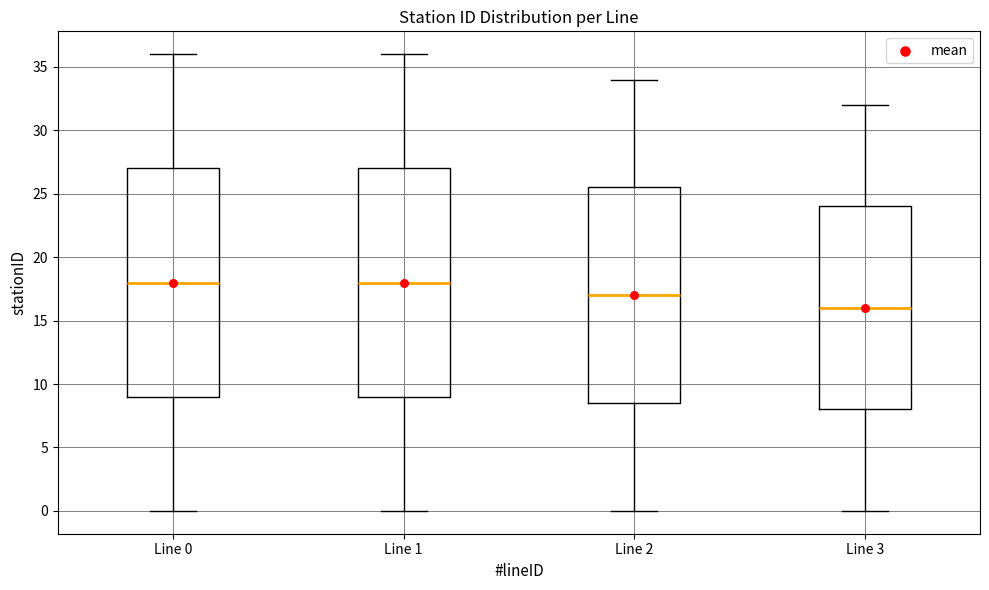

Which box has the lowest median line?

Line 3